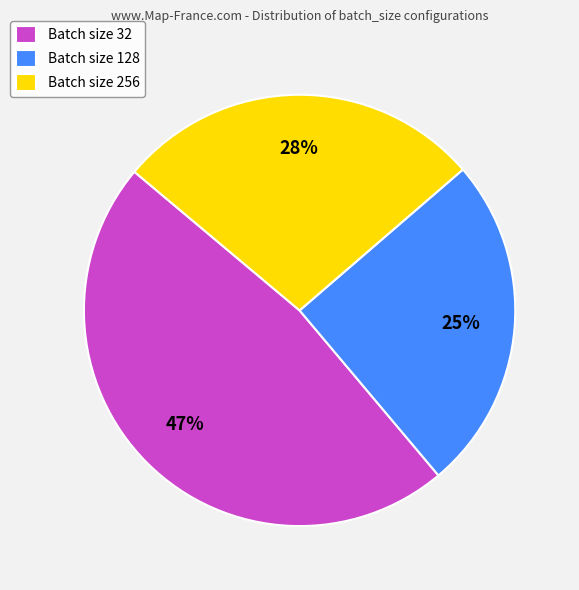

Does any single category account for the majority?

No